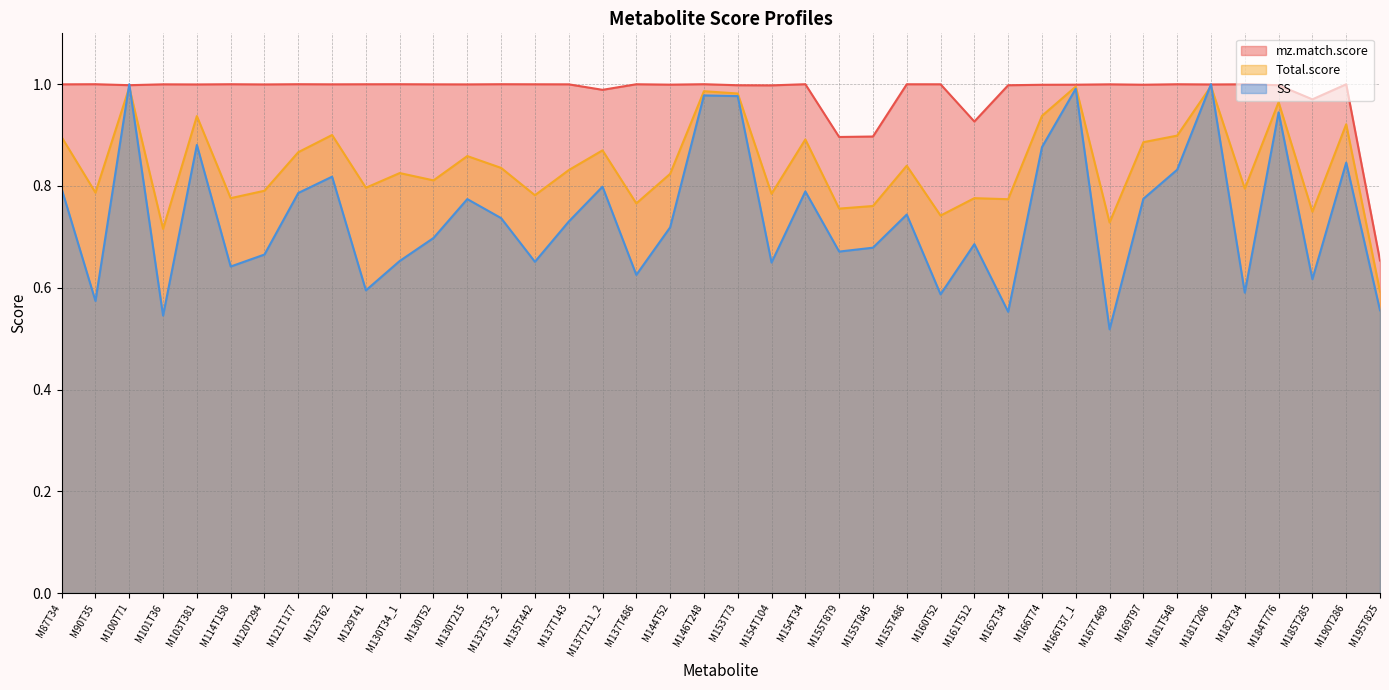

True or false: SS has more than 1 points higher than both neighbors.

True